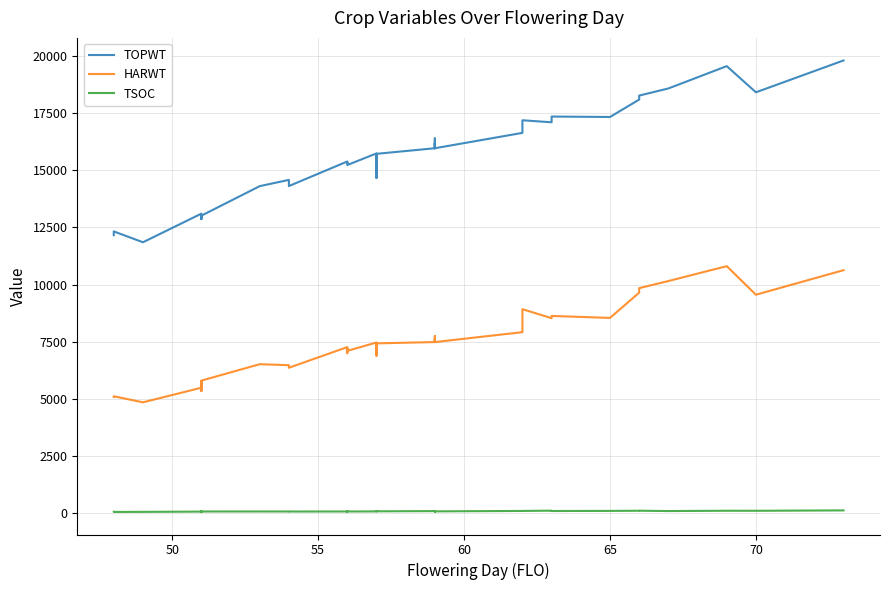

What is the value of the HARWT point at the 2nd from the left?

5117